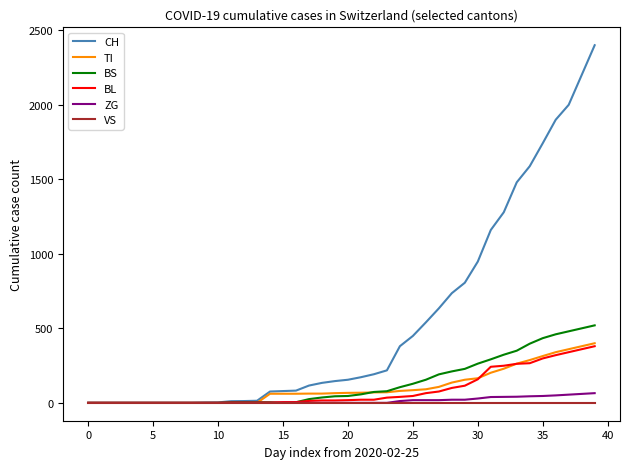

Which series has the largest range (max minus min)?

CH